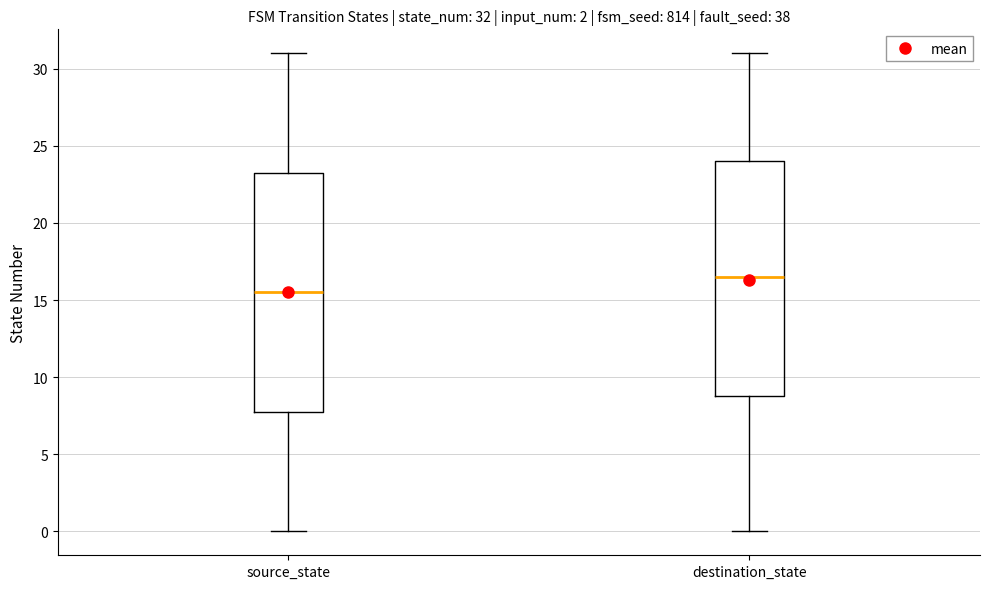

Which box has the highest median line?

destination_state